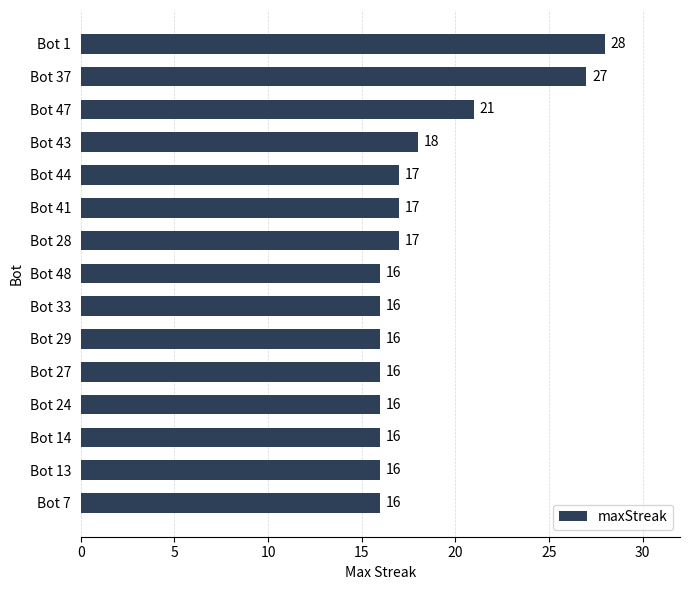

What is the minimum value shown in the chart?

16